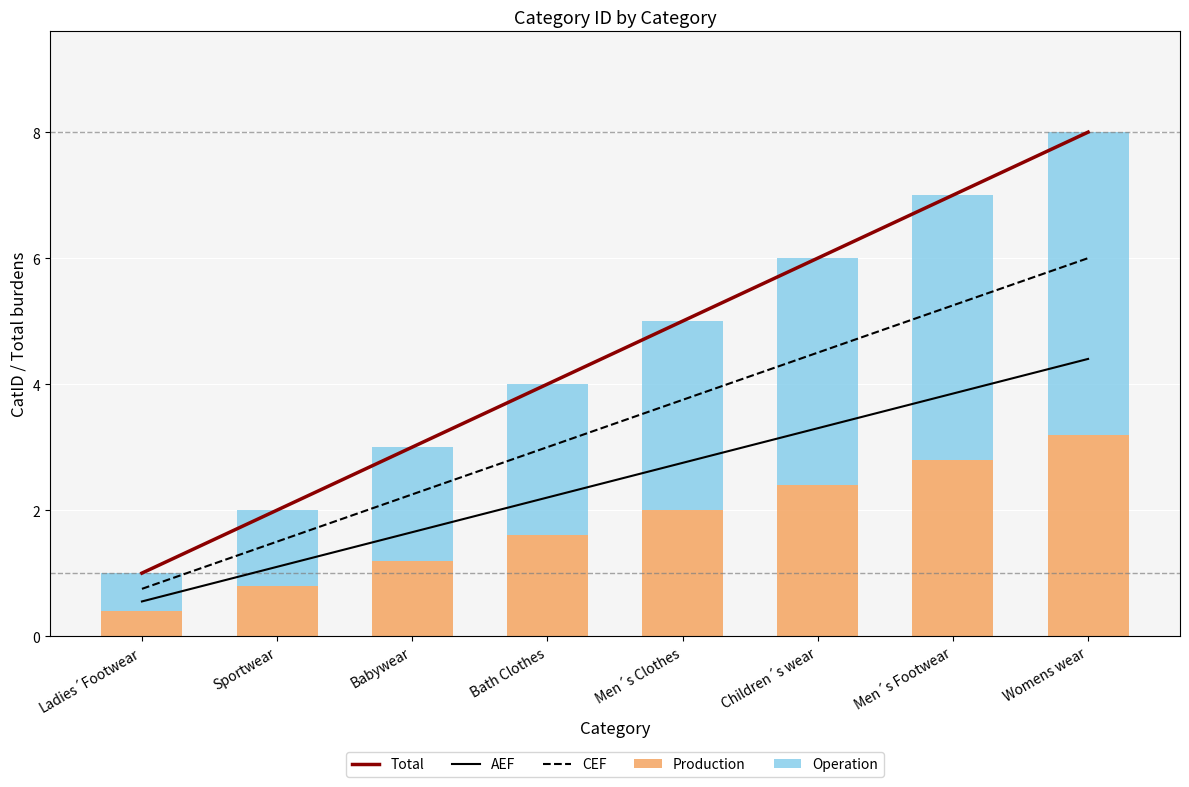

Is the value of Production at Ladies´Footwear greater than the value of Operation at Men´s Footwear?

No